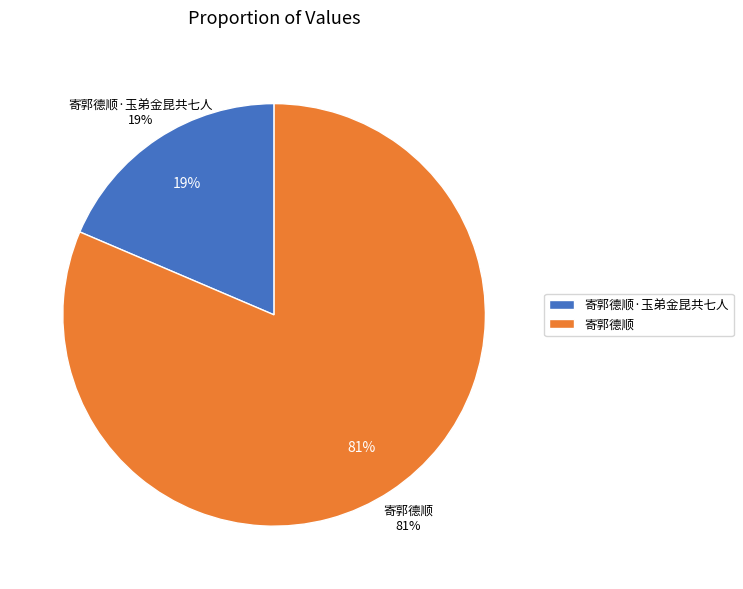

The 寄郭德顺·玉弟金昆共七人 slice represents 6% of the pie. True or false?

False